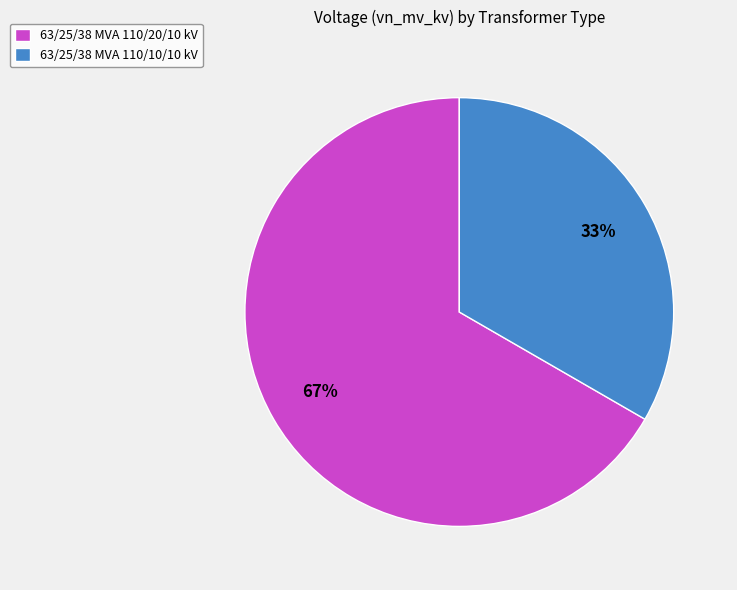

To the nearest percent, what is the average slice percentage?

50%